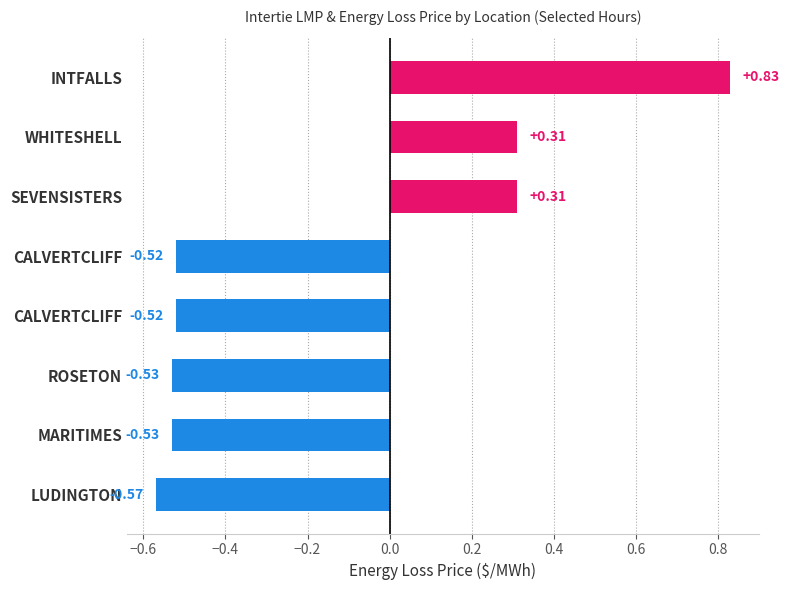

How many bars are there in total?

8